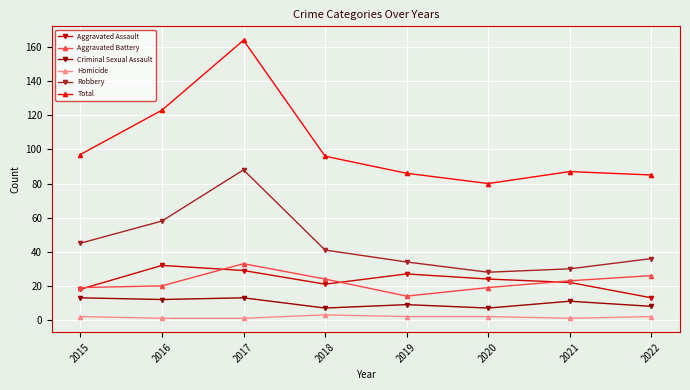

Which series has the largest range (max minus min)?

Total